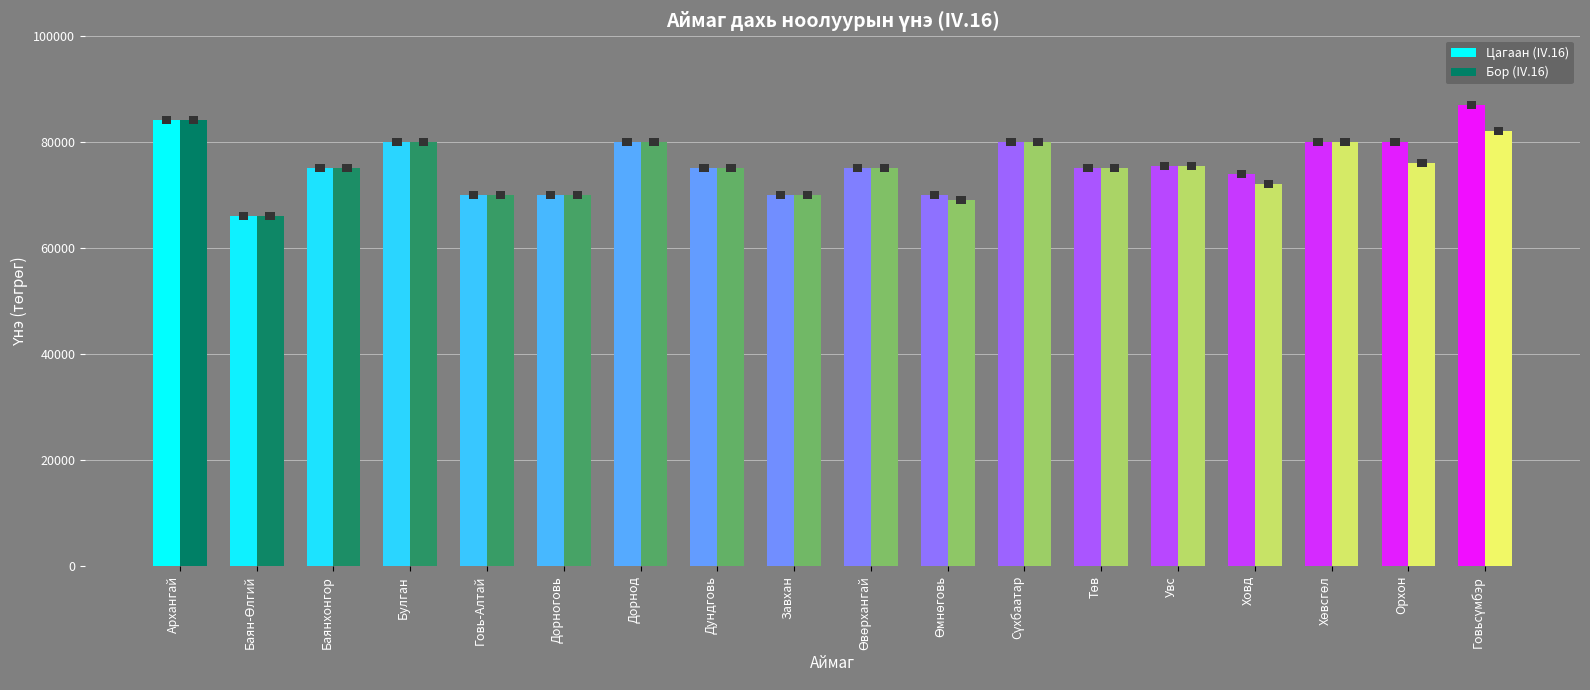

What is the sum of the Бор (IV.16) values at Архангай and Дорноговь?

154000